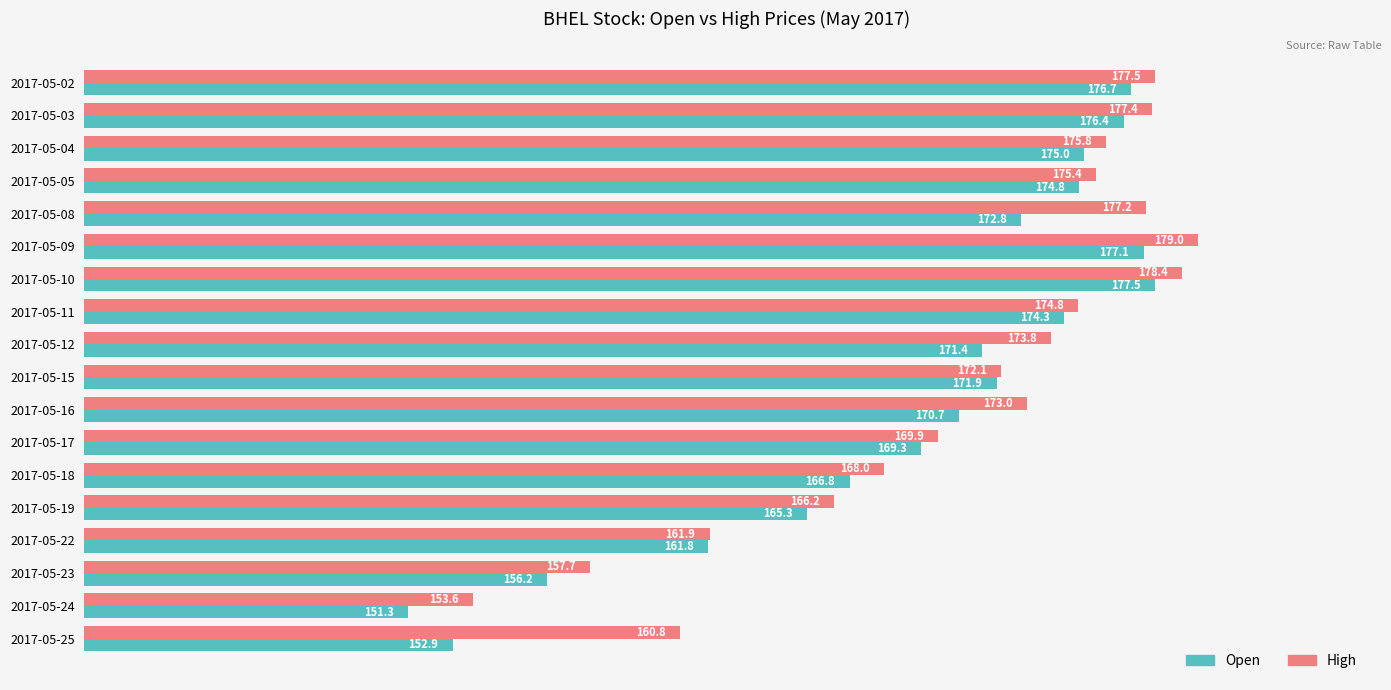

Which series has the widest spread of values?

Open